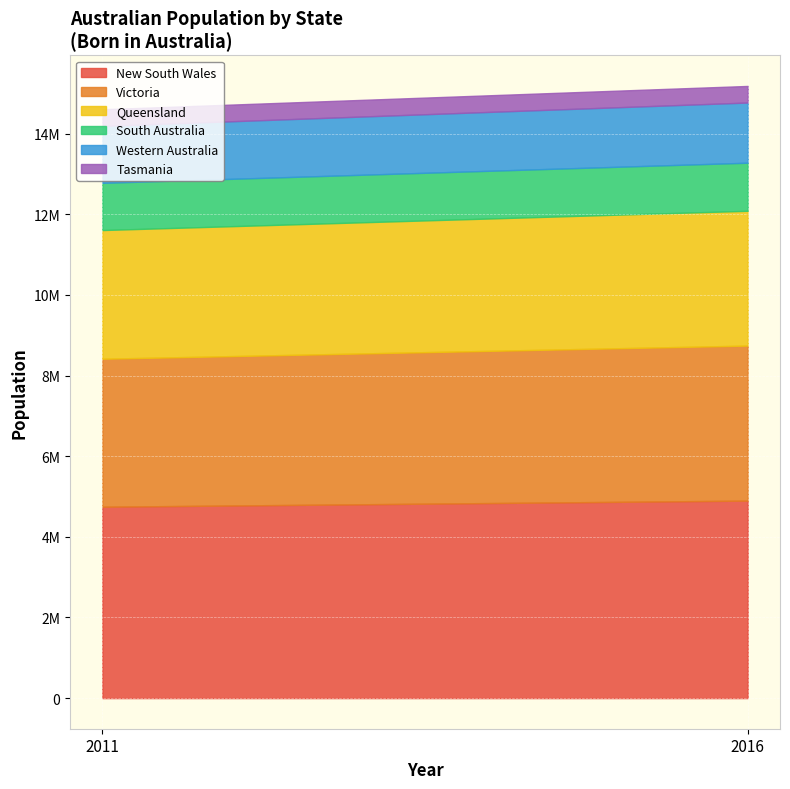

Is it true that Victoria equals 3670946 at 2011?

True